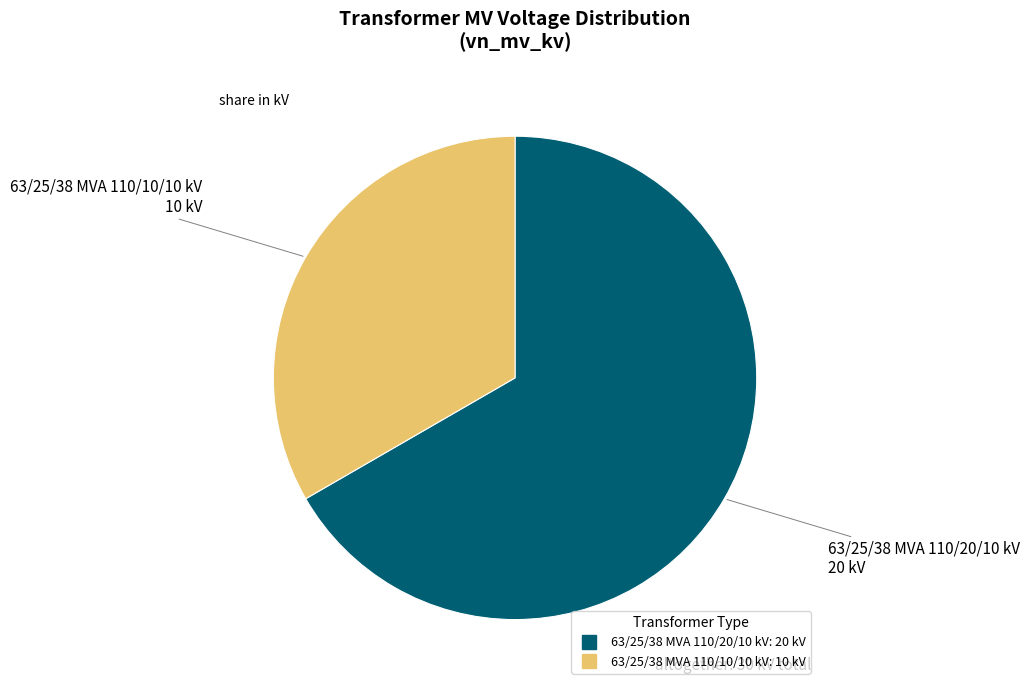

The 63/25/38 MVA 110/10/10 kV slice represents 22% of the pie. True or false?

False